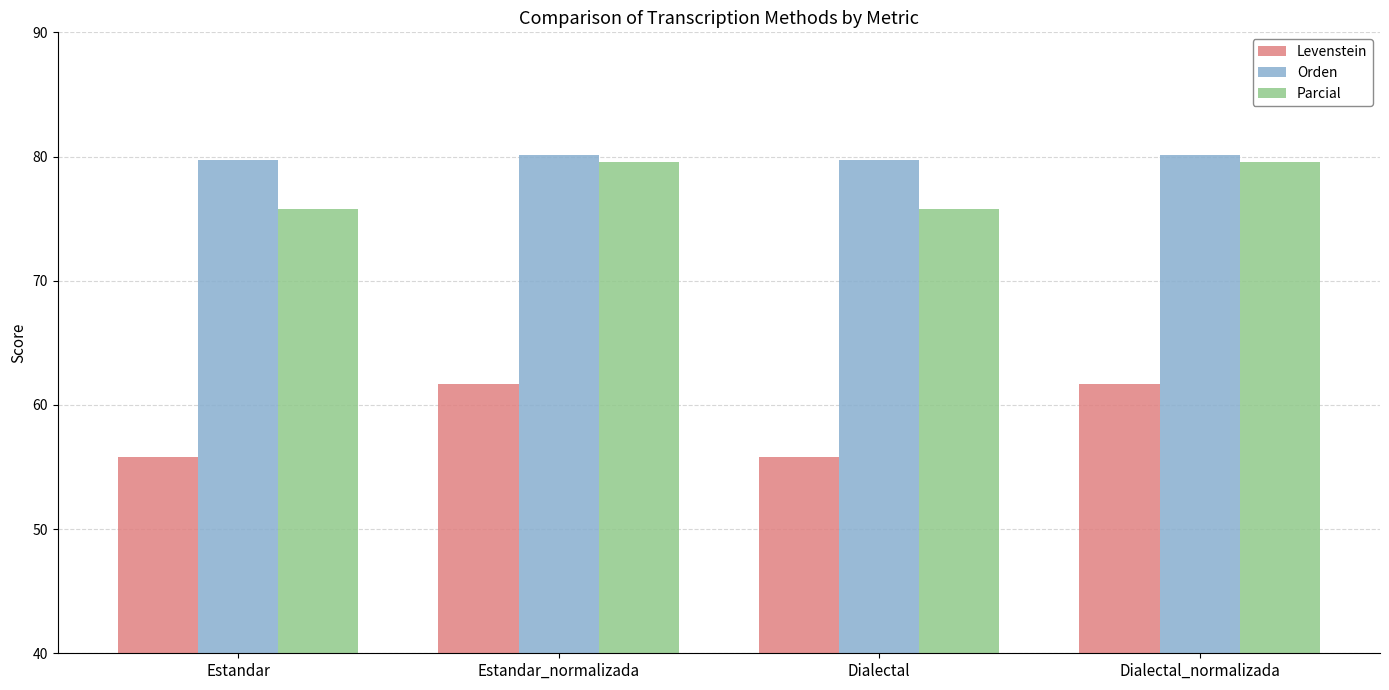

What is the spread (max minus min) of values at Dialectal_normalizada?

18.4